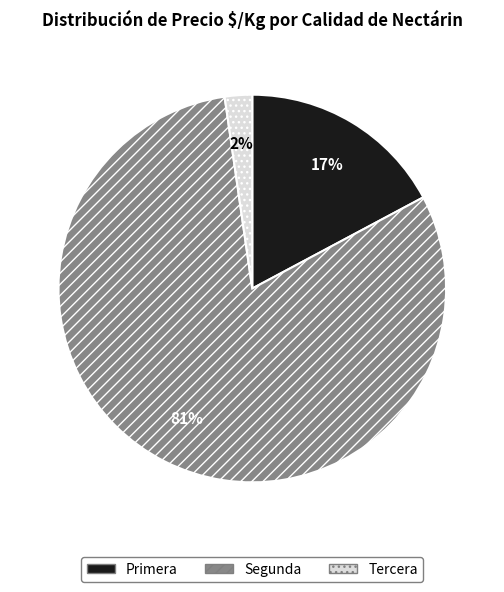

Rank the categories by value from highest to lowest.

Segunda, Primera, Tercera